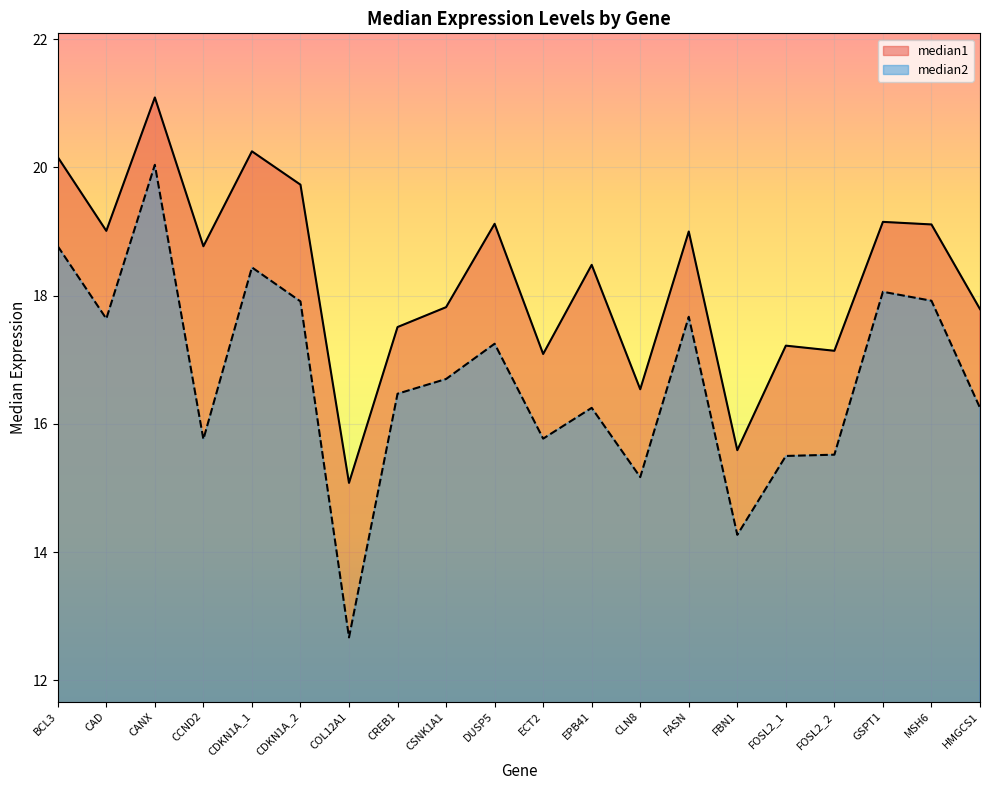

In median1, how many points are lower than both neighbors (excluding endpoints)?

7